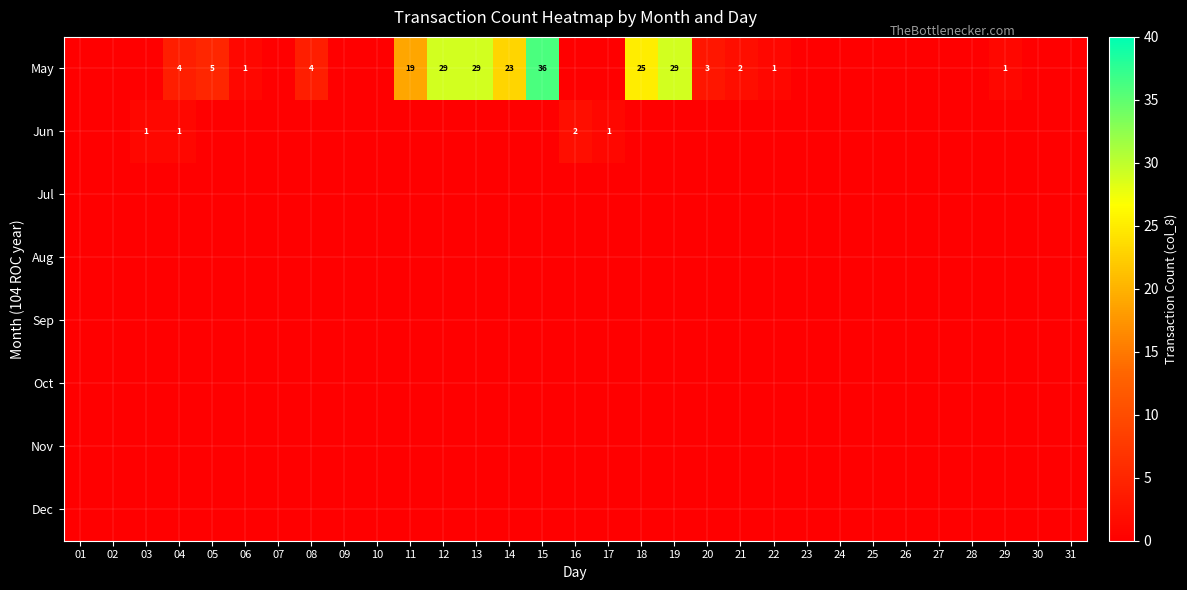

Which category has the lowest value in the Dec series?

01